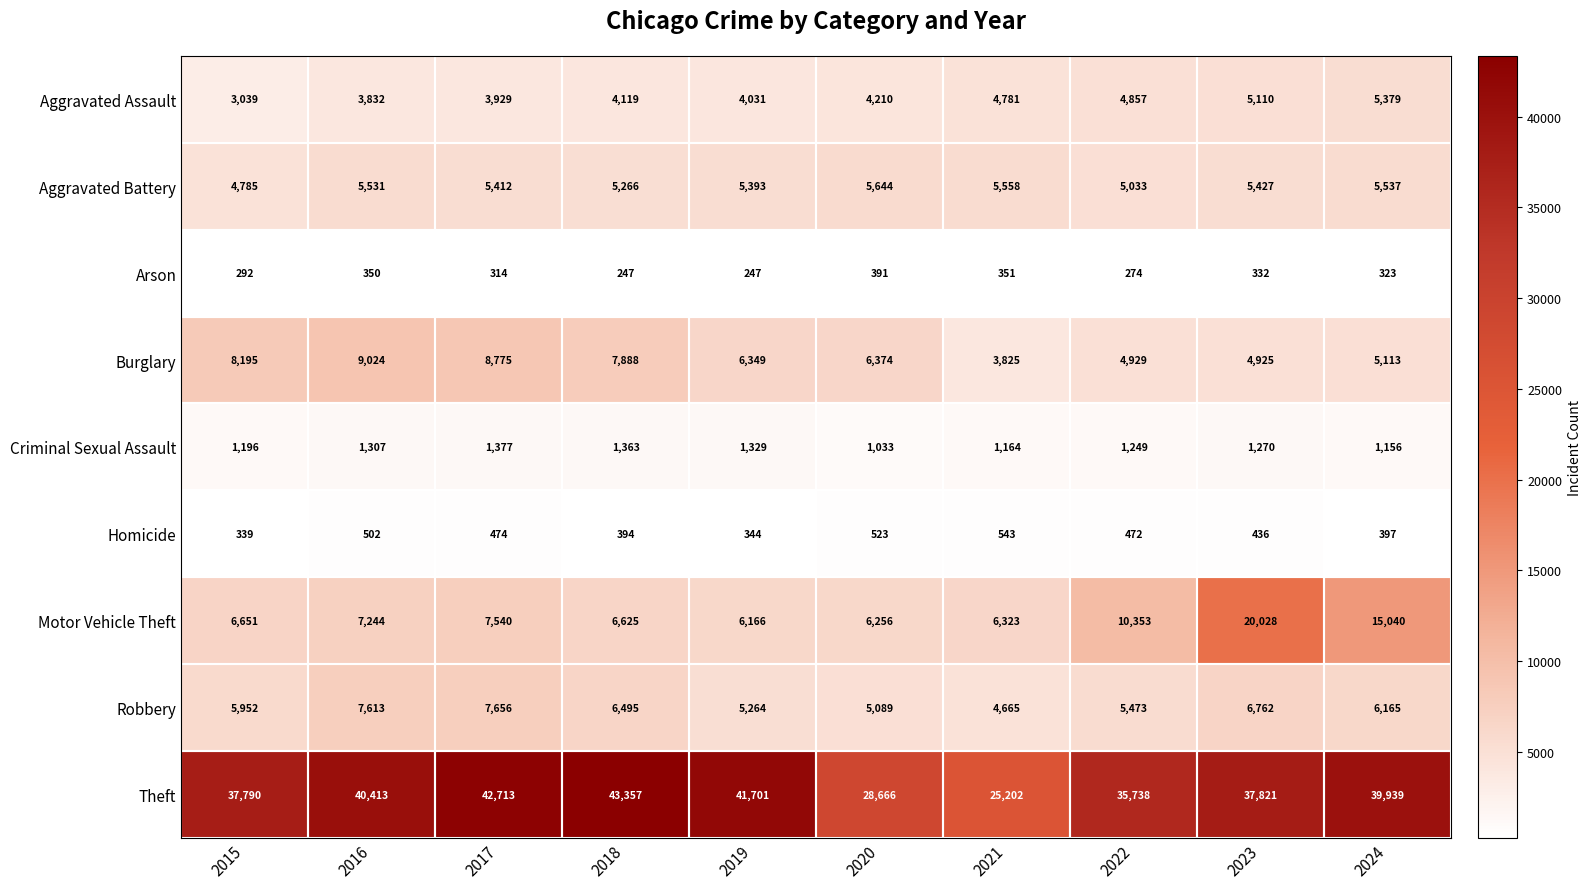

What is the greatest value displayed?

43357